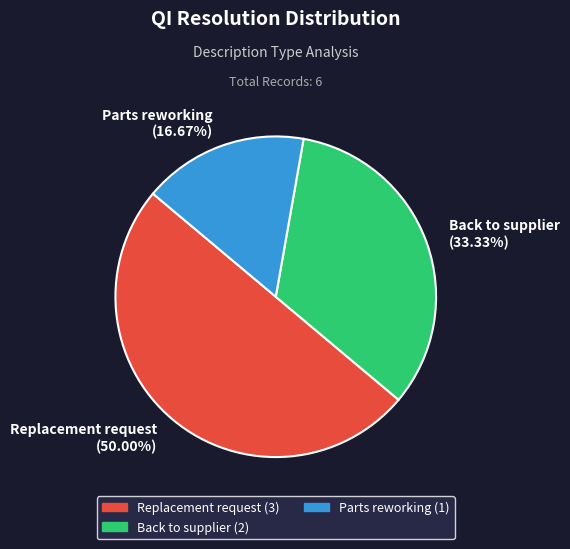

Is it true that Replacement request is 39% of the pie?

False